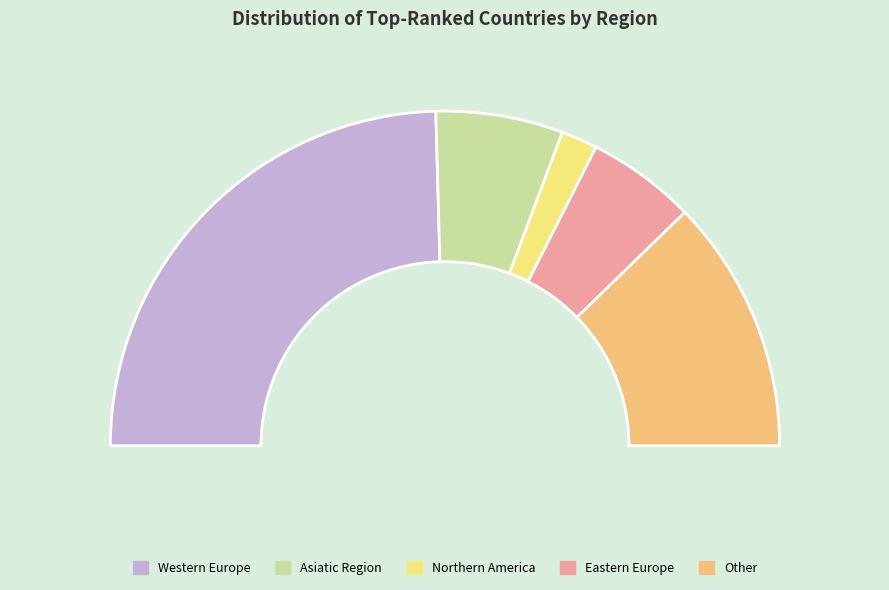

Between Northern America and Asiatic Region, which is larger?

Asiatic Region